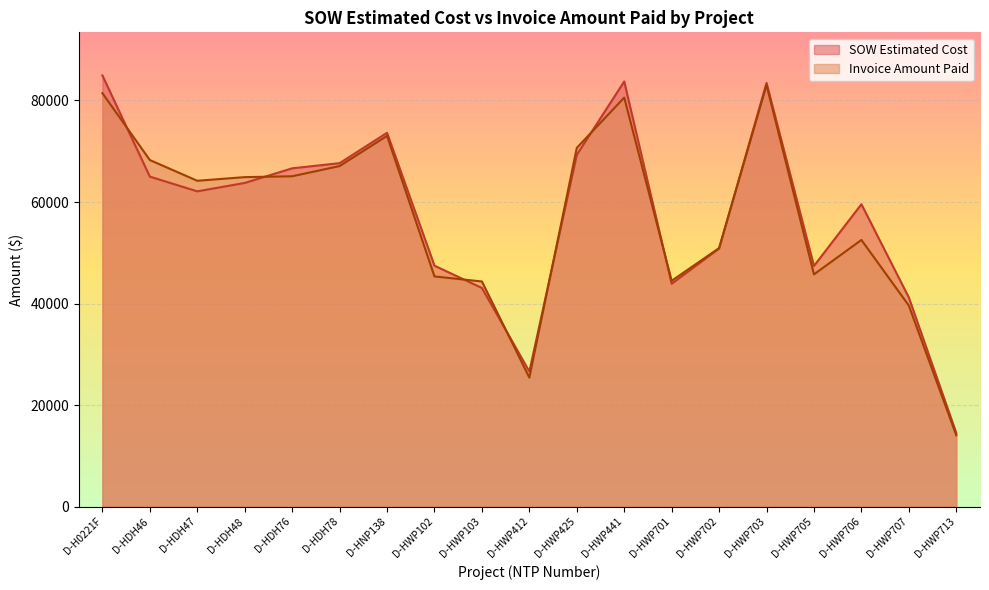

Rank the series by their average value, from highest to lowest.

SOW Estimated Cost, Invoice Amount Paid